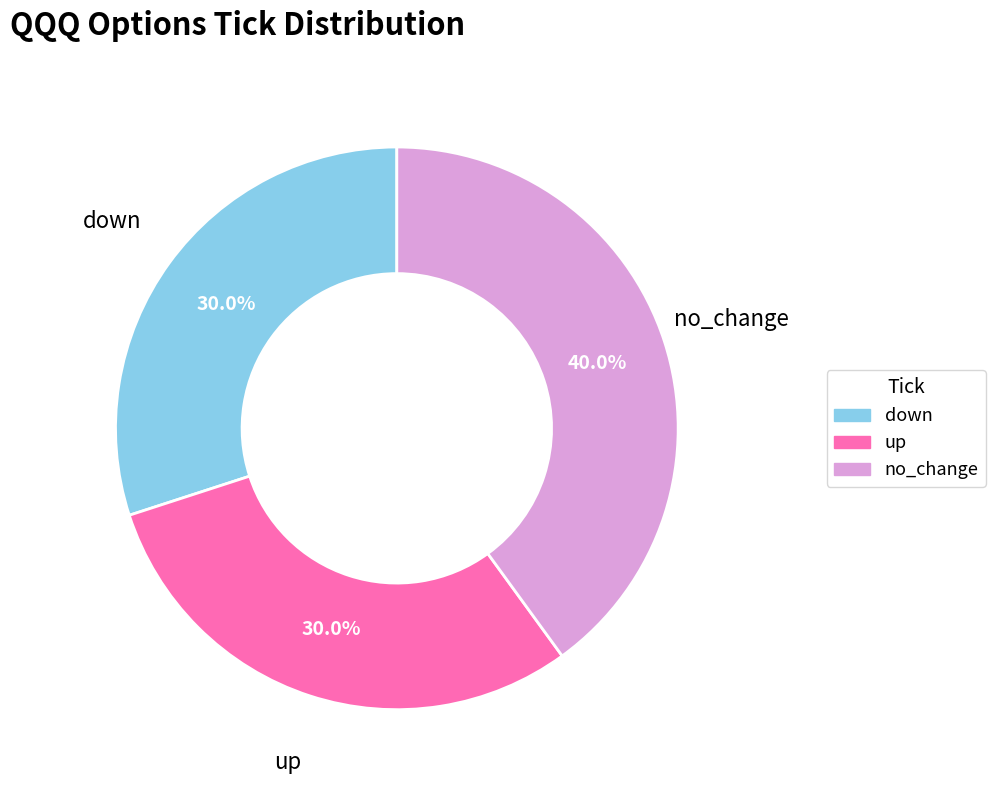

Which category has the biggest portion of the pie?

no_change